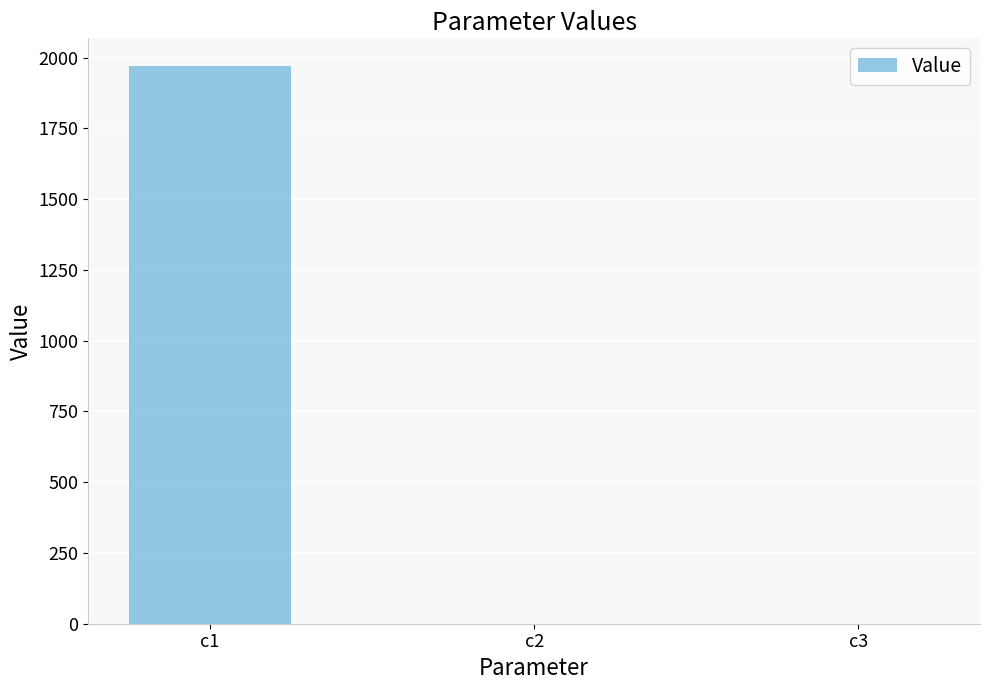

True or false: the data shows 0.2 at c3.

True